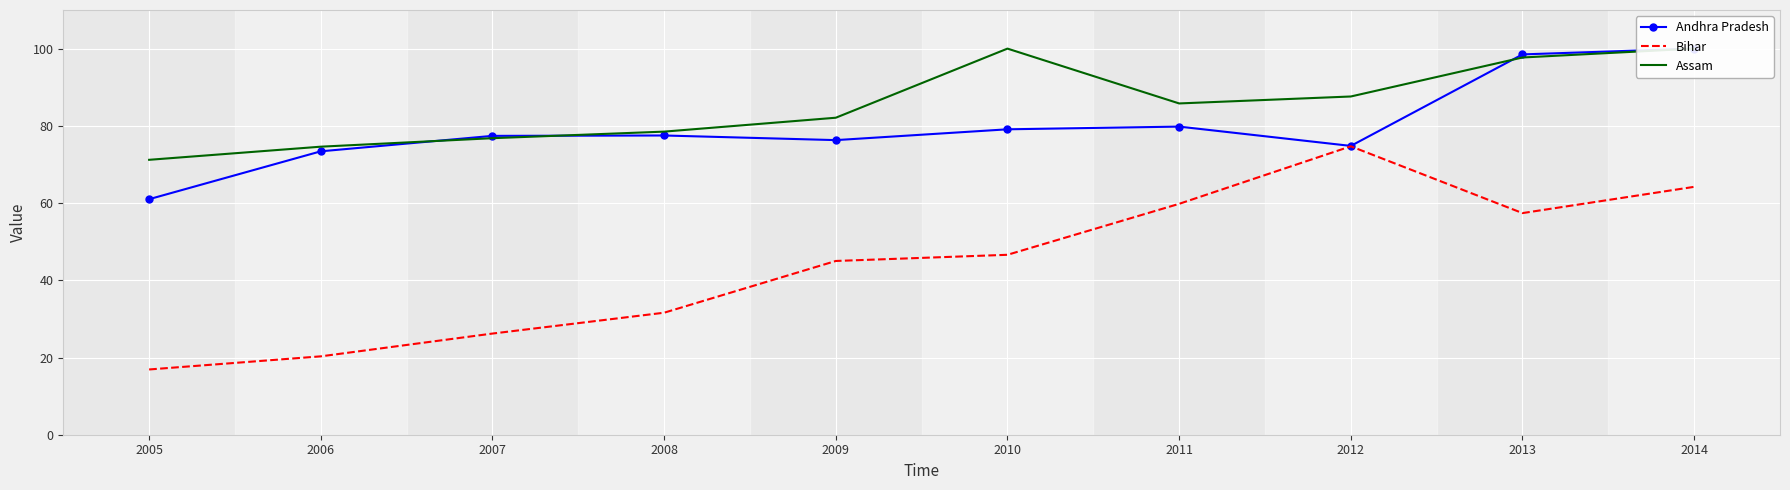

What value does the Assam series have at 2005?

71.2